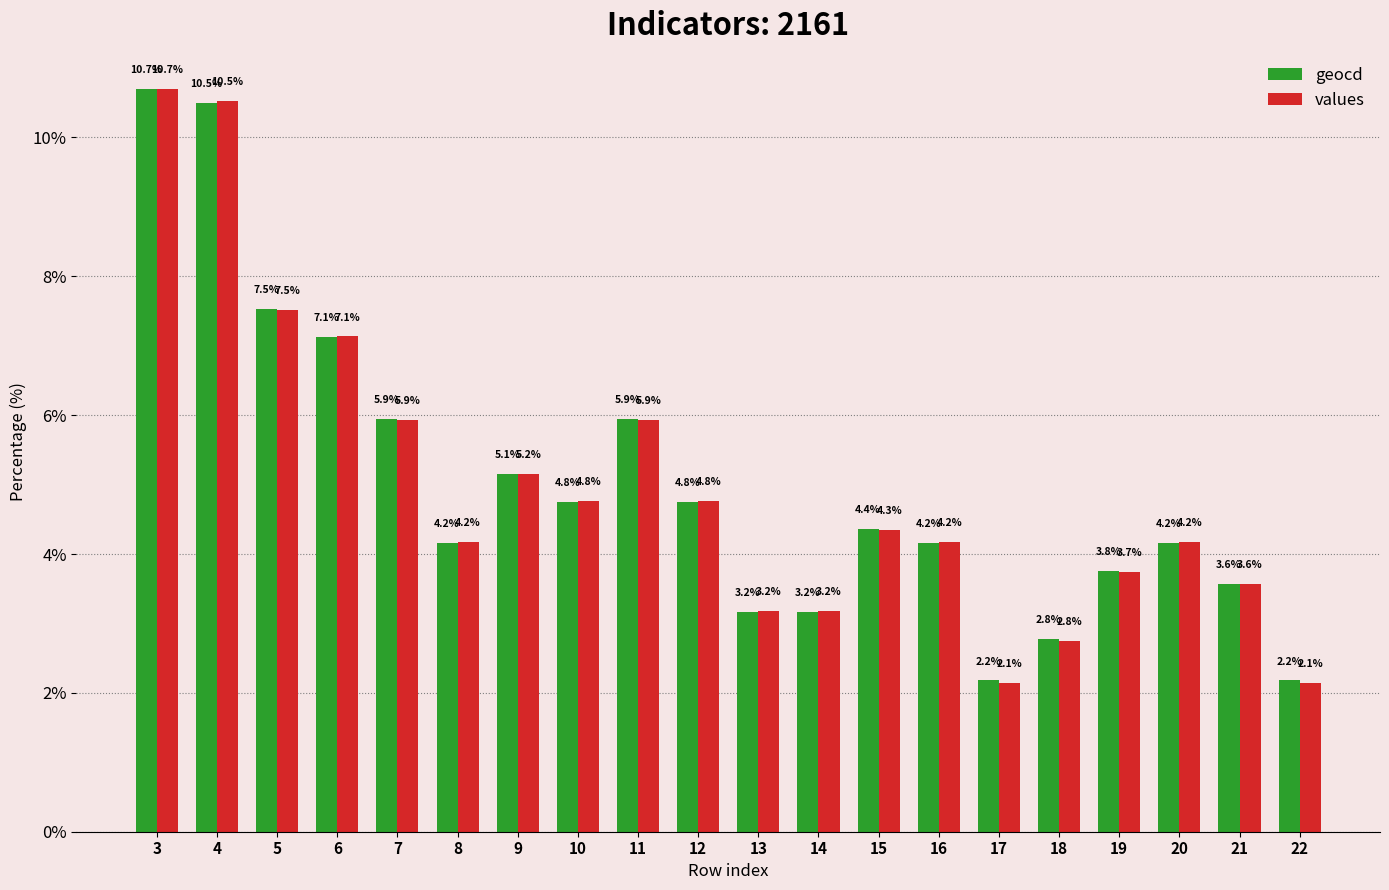

What is the value of the values bar at the 12th from the left?

3.2